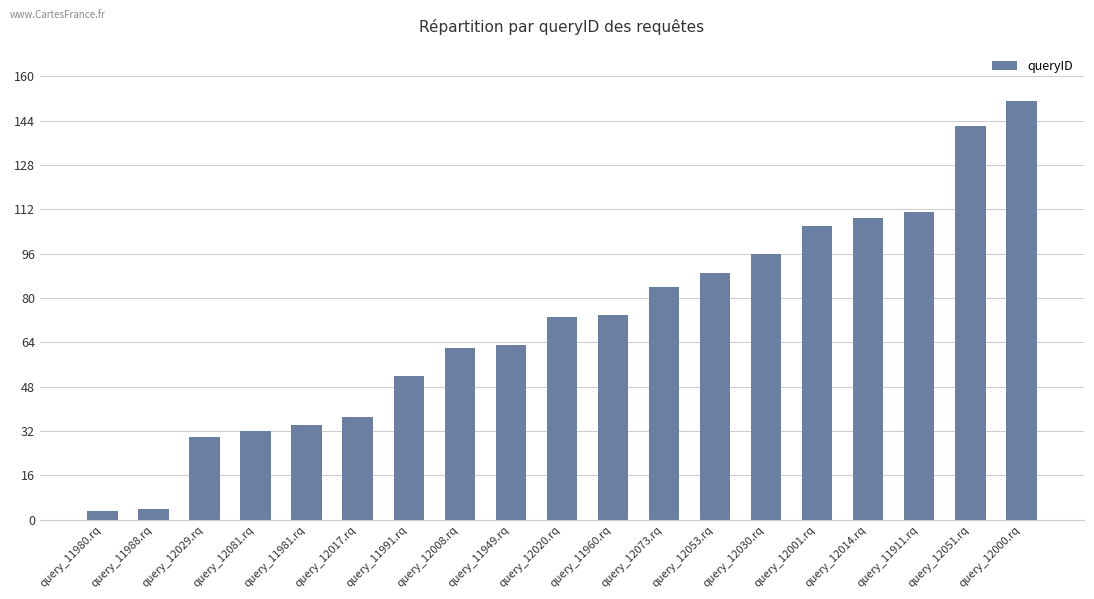

Approximately how many times larger is the value at query_11991.rq compared to query_12081.rq?

1.6